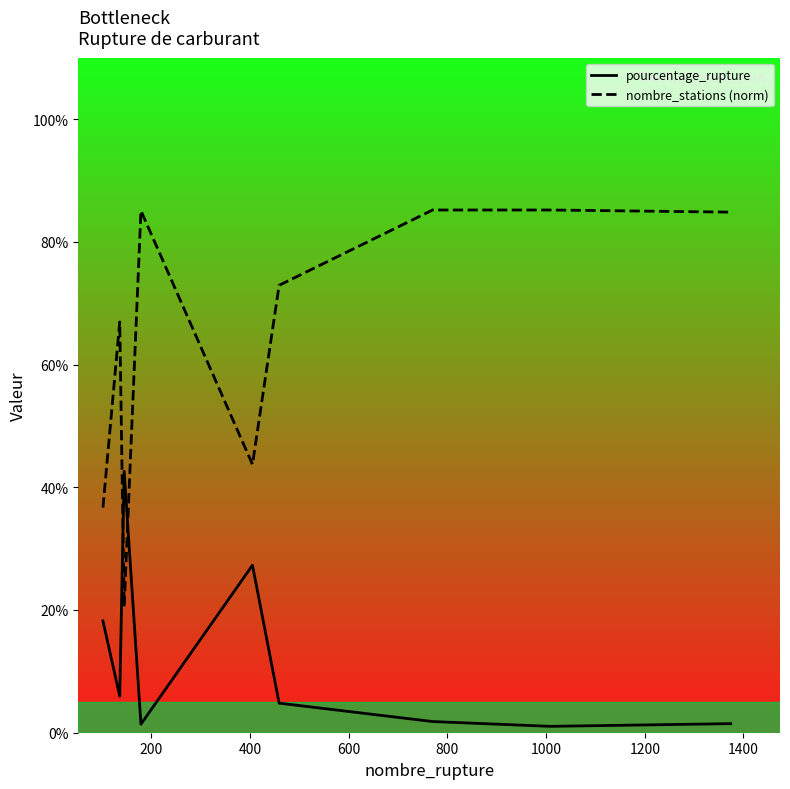

What is the sum of the nombre_stations values at 1400 and 1000?

158.1